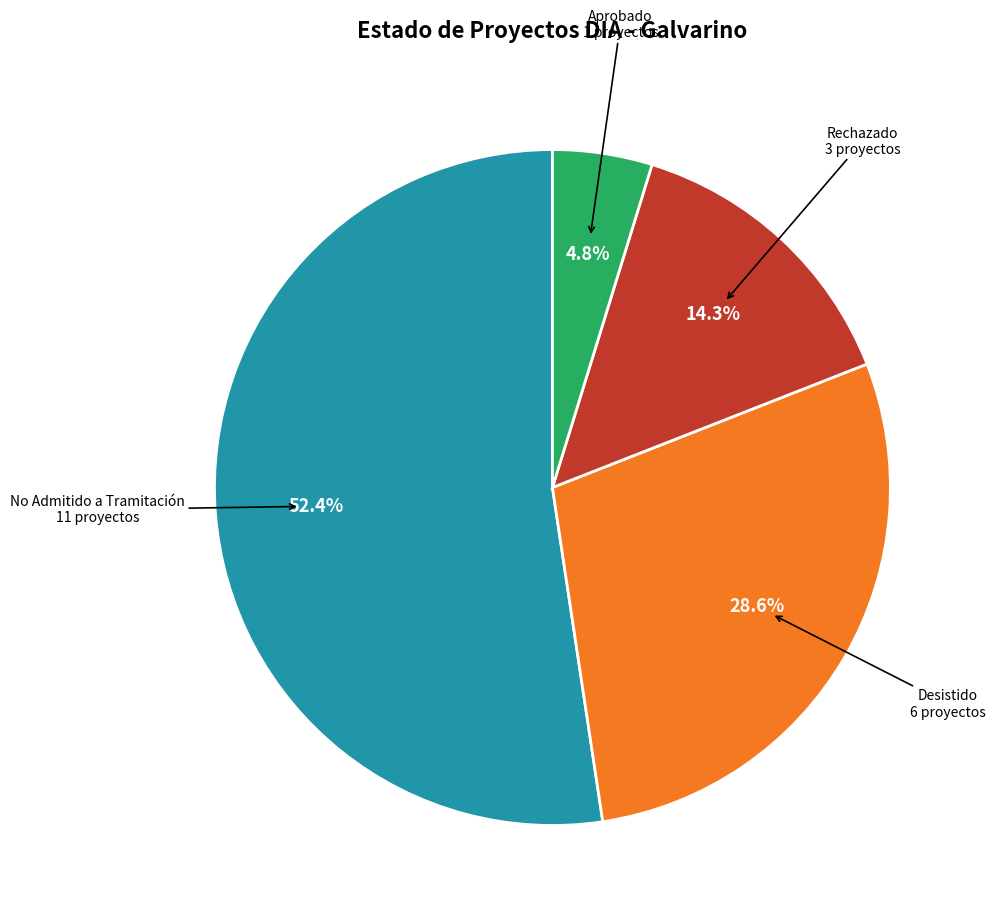

To the nearest percent, what percentage of the pie is Rechazado?

14%